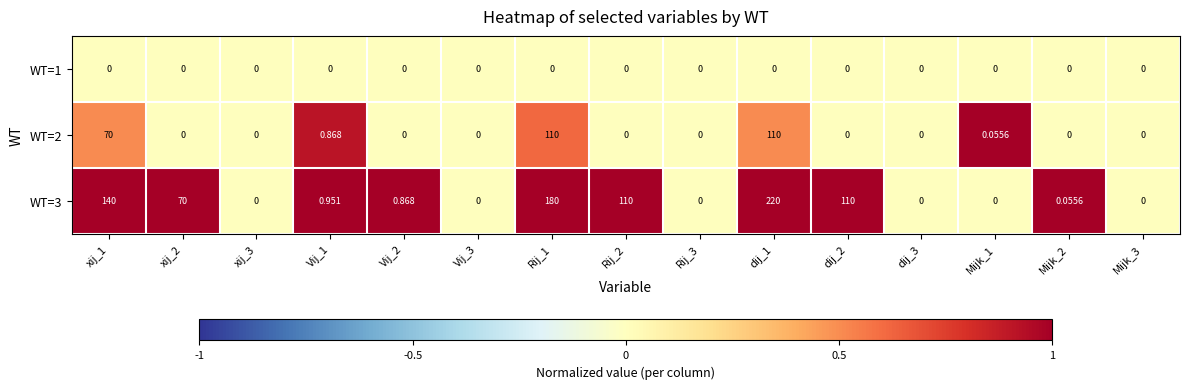

Is the value of WT=2 at Vij_1 greater than the value of WT=3 at xij_2?

No